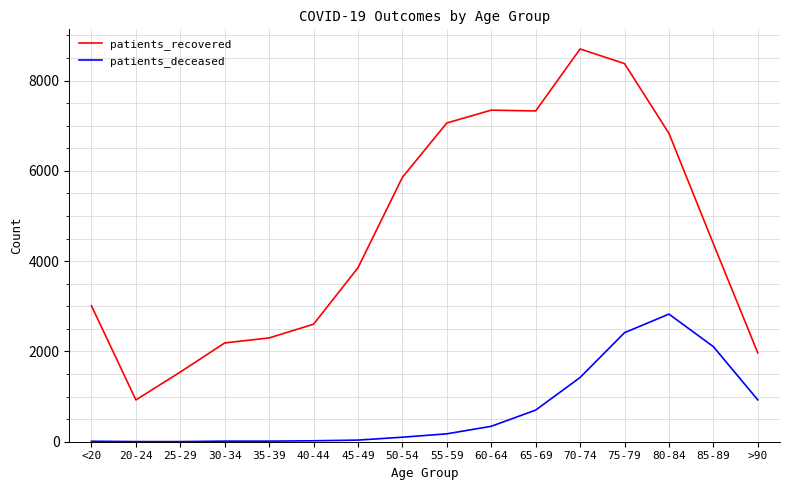

Rank the series by their maximum value, from lowest to highest.

patients_deceased, patients_recovered